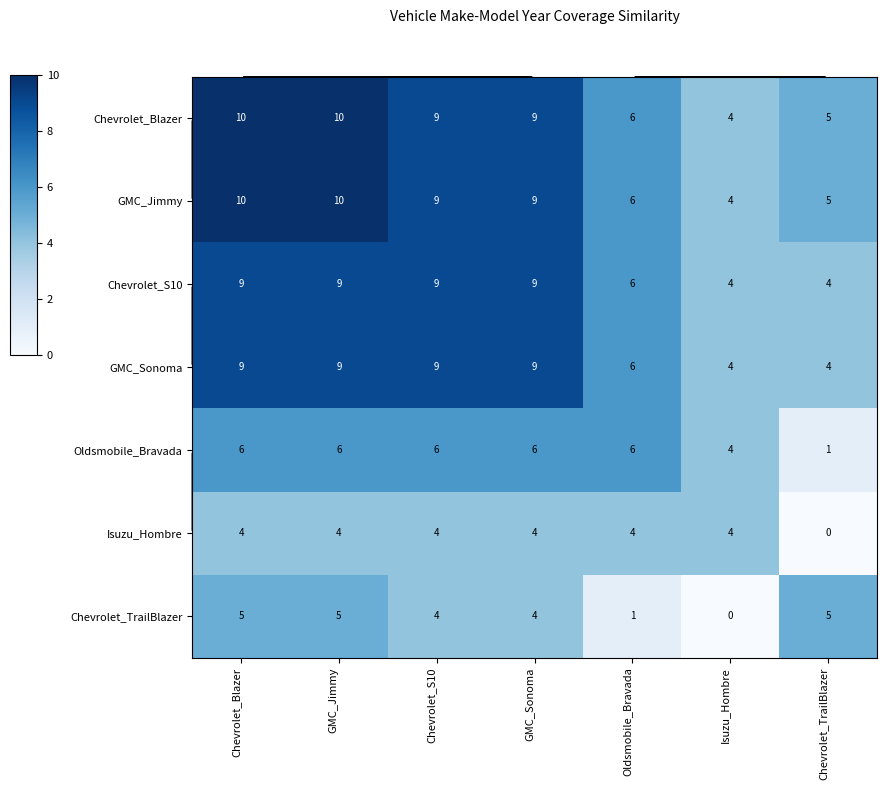

What is the maximum value for GMC_Sonoma?

9